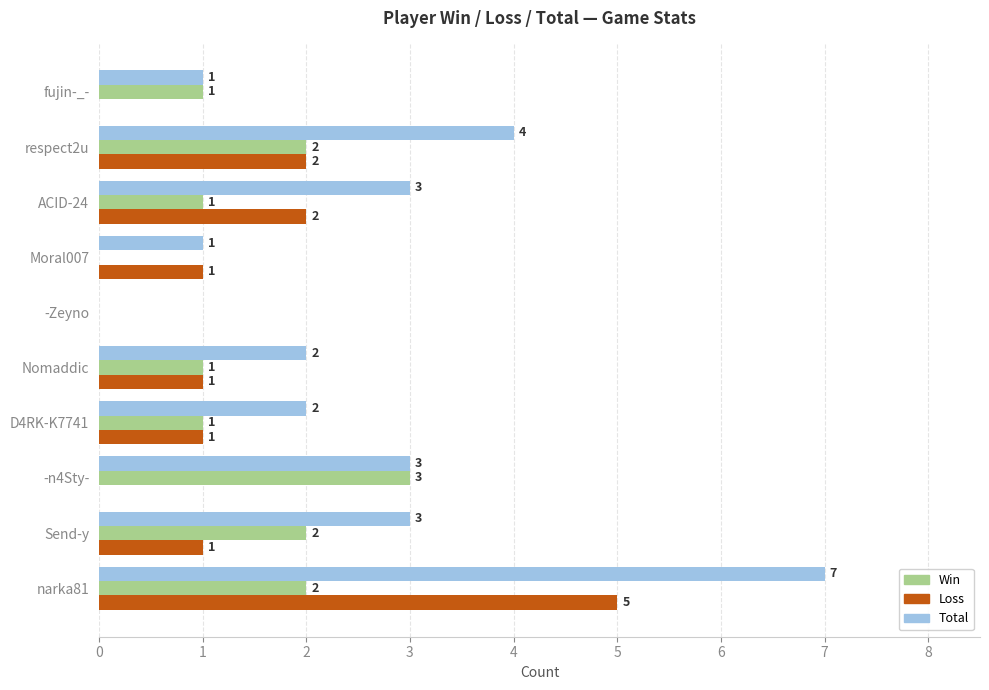

The value of Loss at Send-y is 1. True or false?

True